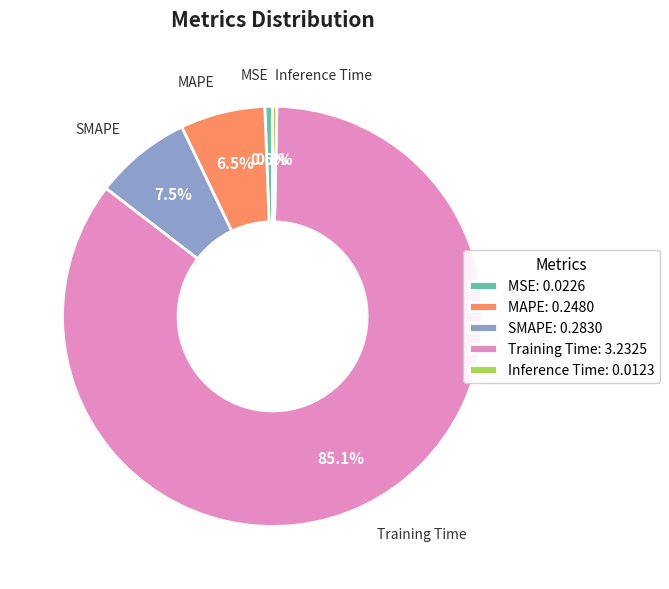

Does MAPE represent more than half of the total?

No